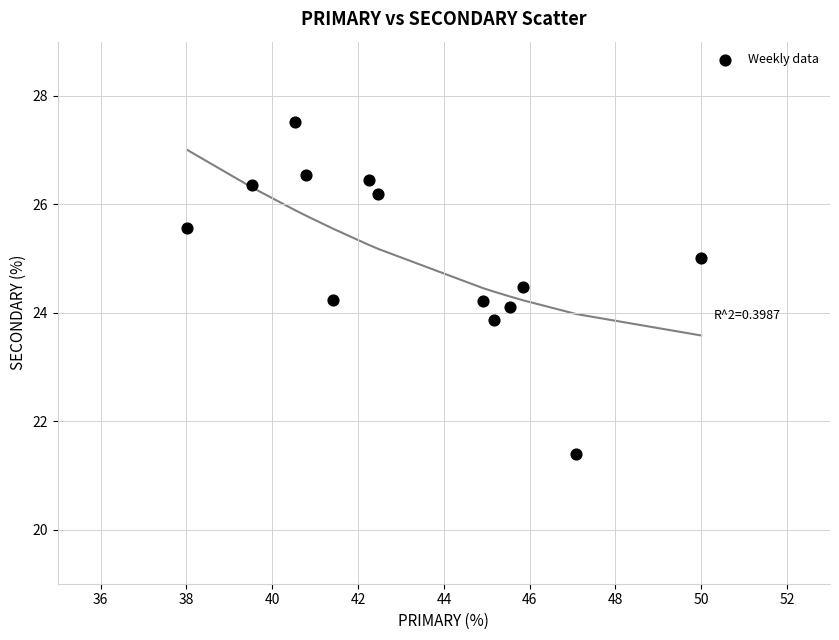

What is the range of Y values (max minus min)?

6.1